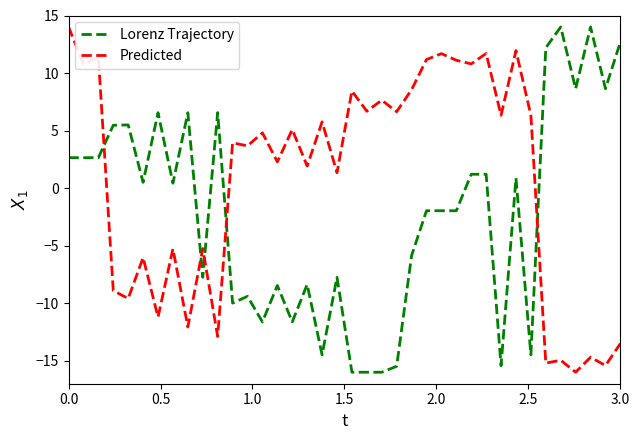

What is the highest value of the Lorenz Trajectory series?

14.0